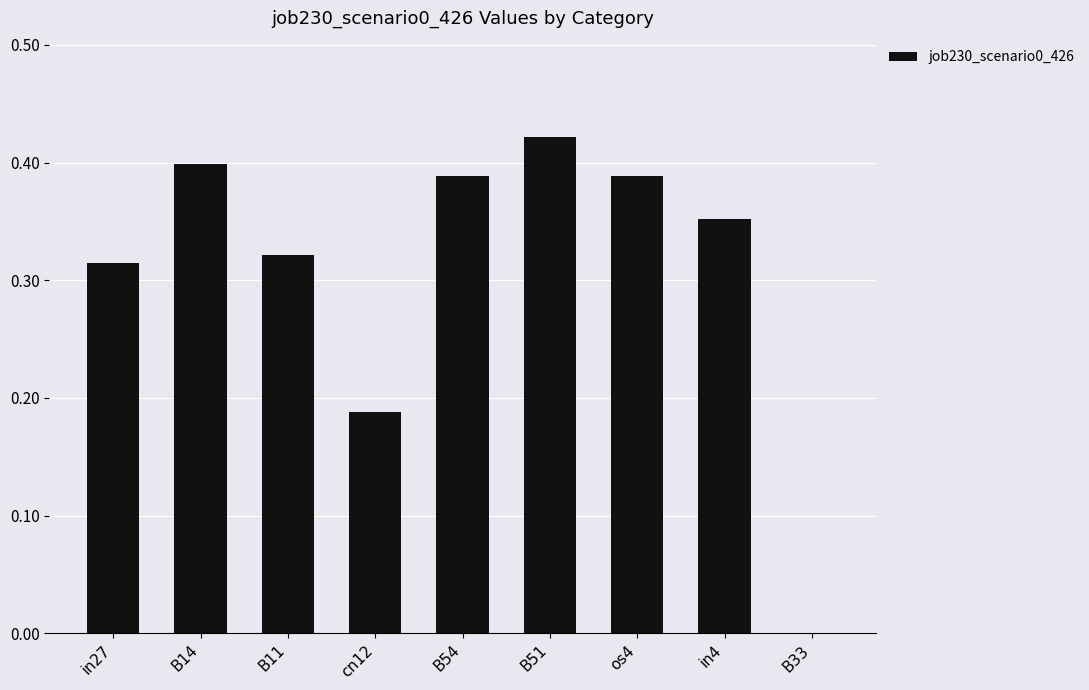

What is the change in value from B11 to os4?

+0.1